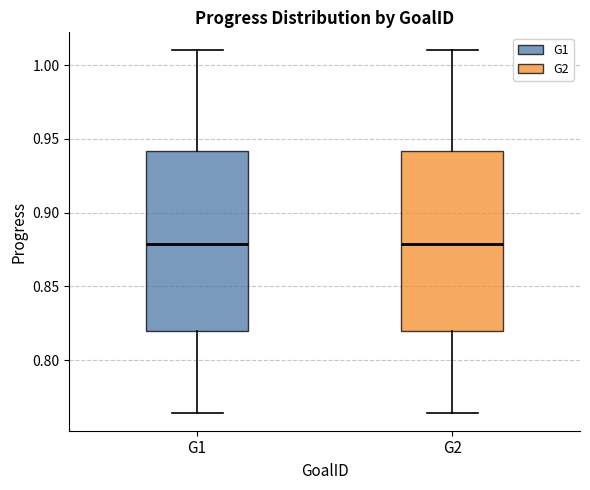

Reading left to right, transcribe this box plot: for each box, give where its median line is, the range the box spans, and where its two whiskers end, as read against the y-axis. The values are not printed on the chart, so give them approximately, as read against the axis.

G1: median 0.880, box 0.820 to 0.940, whiskers 0.765 to 1.010
G2: median 0.880, box 0.820 to 0.940, whiskers 0.765 to 1.010